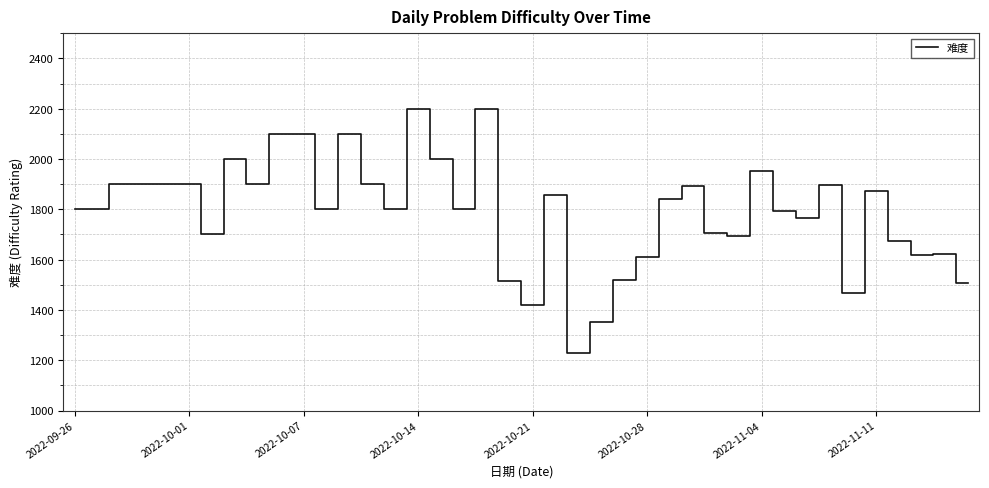

What is the difference between the maximum and minimum values?

973